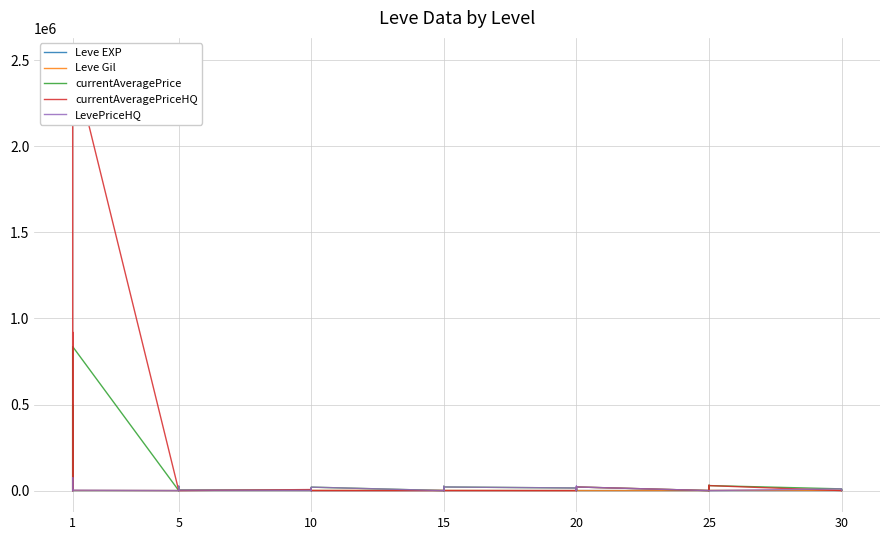

Is it true that Leve EXP equals 146 at 30?

False